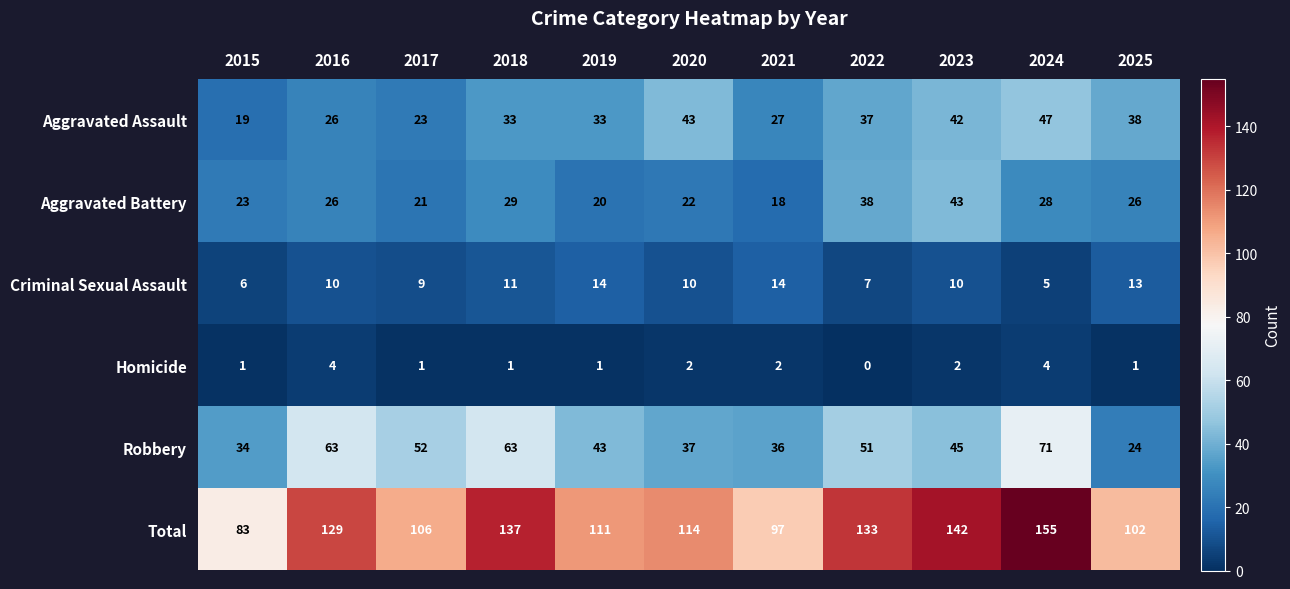

What is the total value across all series at 2025?

204